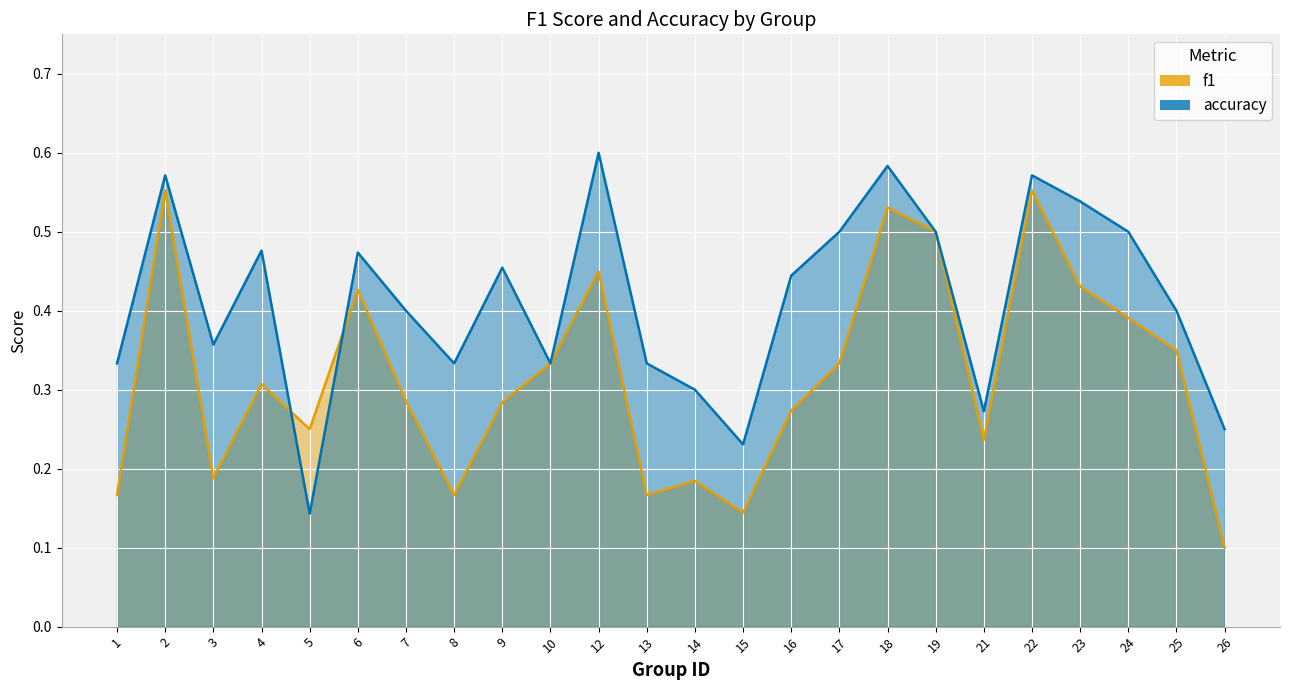

Reading right to left, what are all the values shown in this chart?

f1: 0.1	0.3	0.4	0.4	0.6	0.2	0.5	0.5	0.3	0.3	0.1	0.2	0.2	0.5	0.3	0.3	0.2	0.3	0.4	0.2	0.3	0.2	0.6	0.2
accuracy: 0.2	0.4	0.5	0.5	0.6	0.3	0.5	0.6	0.5	0.4	0.2	0.3	0.3	0.6	0.3	0.5	0.3	0.4	0.5	0.1	0.5	0.4	0.6	0.3